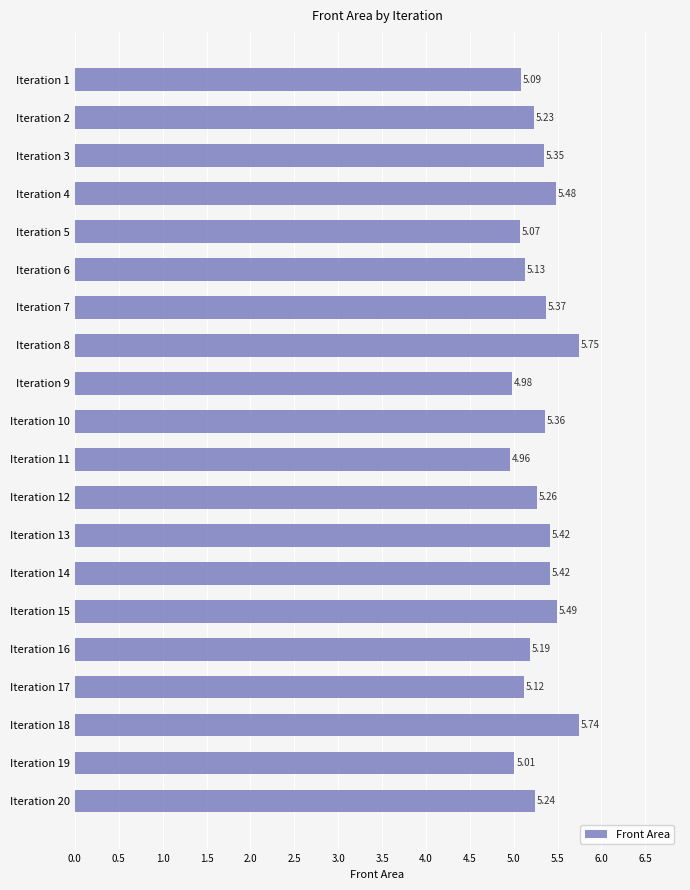

What is the sum of the values at Iteration 6 and Iteration 20?

10.4